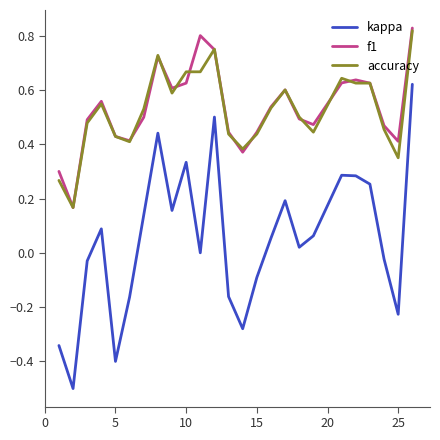

Which series has the widest spread of values?

kappa